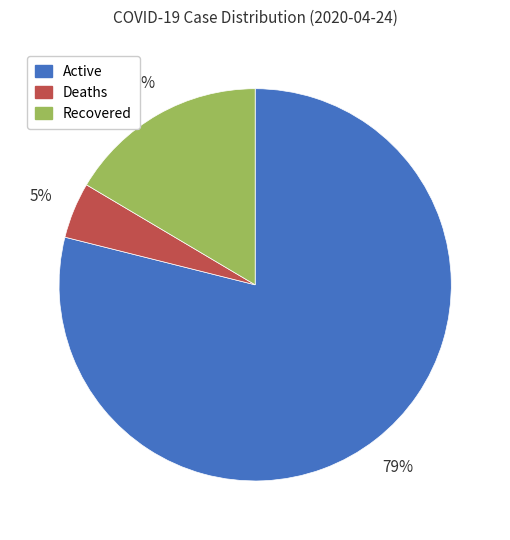

Is it true that Active is 68% of the pie?

False